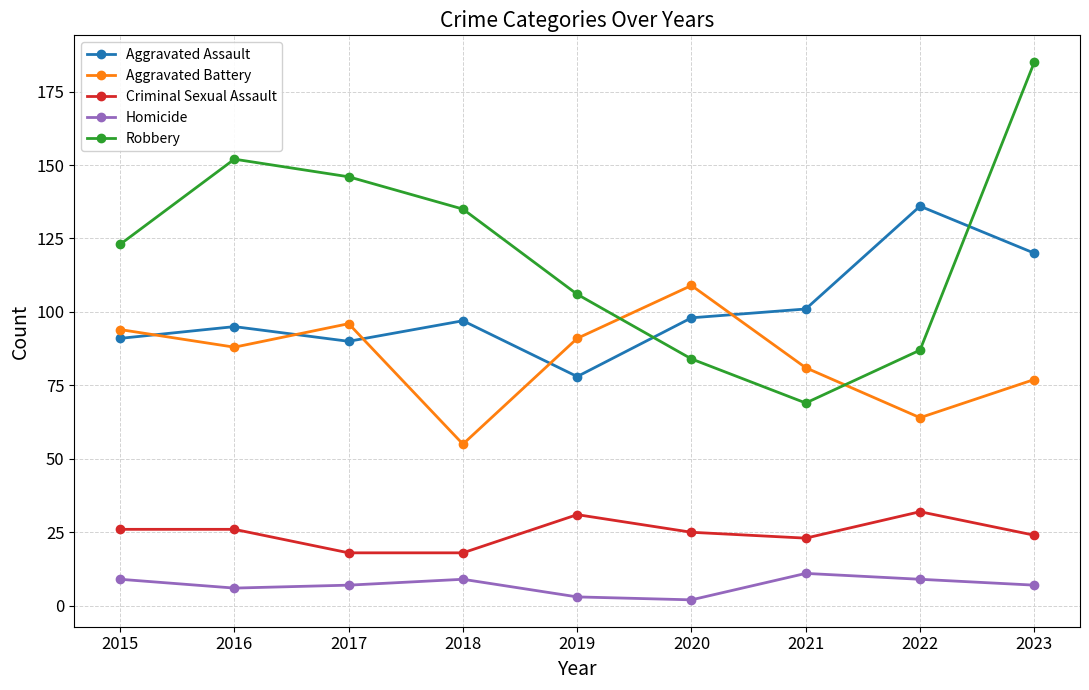

Is this an area chart (filled region under the line)?

No